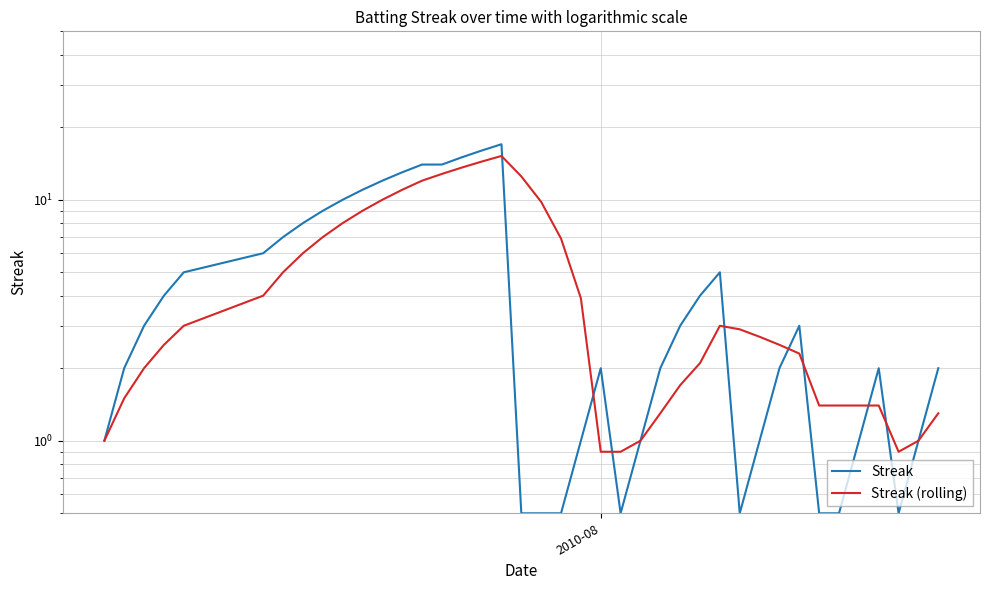

List the series in order of their overall mean, lowest first.

Streak, Streak (rolling)